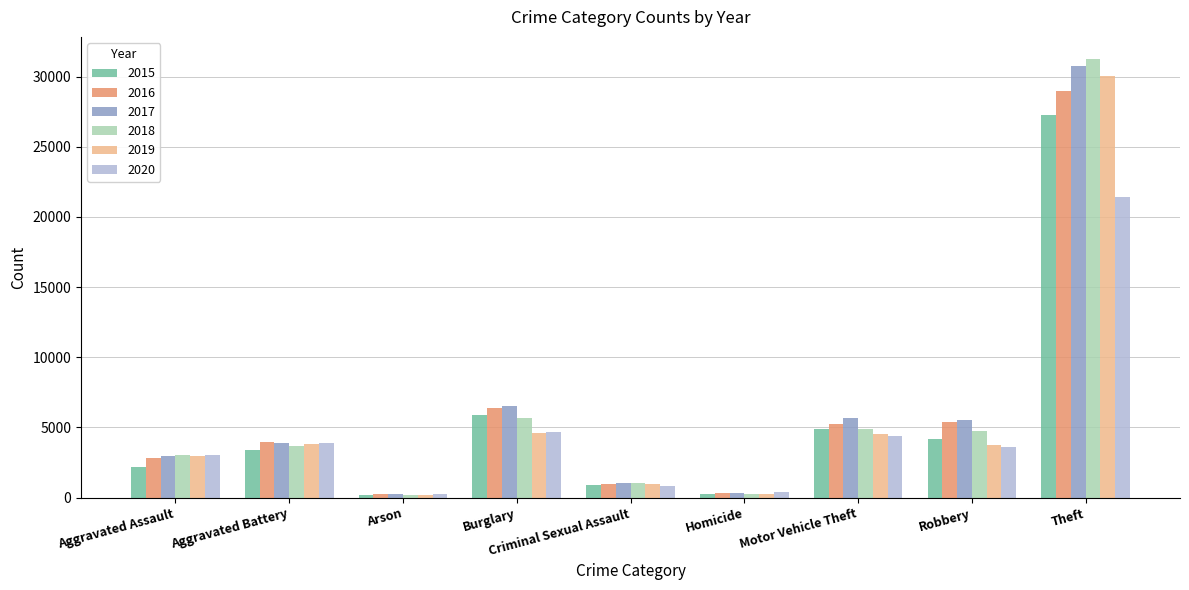

Which label corresponds to the largest value in the chart?

Theft